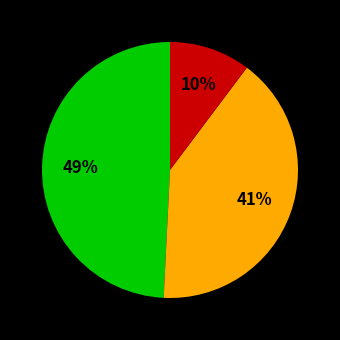

To the nearest percent, what is the average slice percentage?

33%